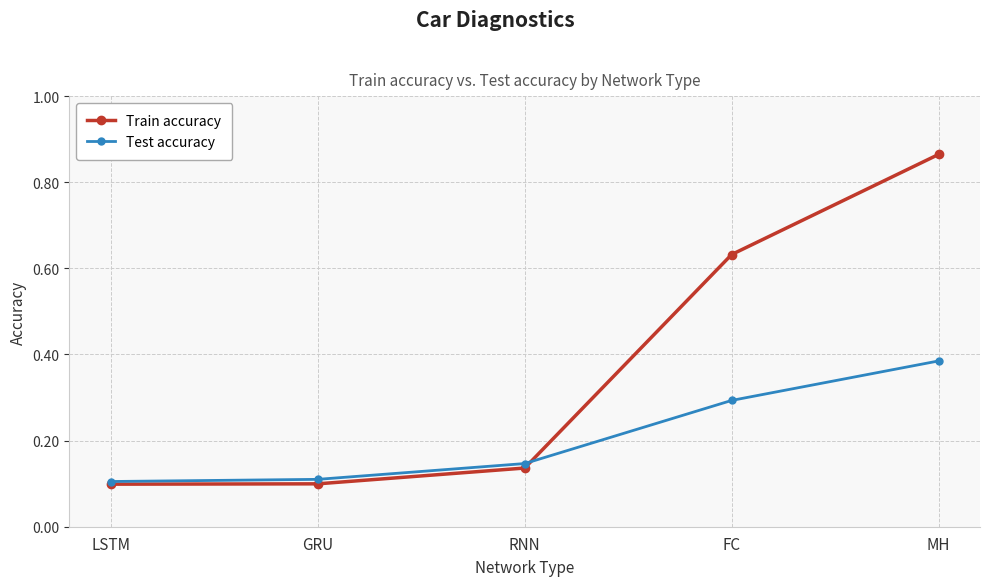

What is the spread (max minus min) of values at FC?

0.3